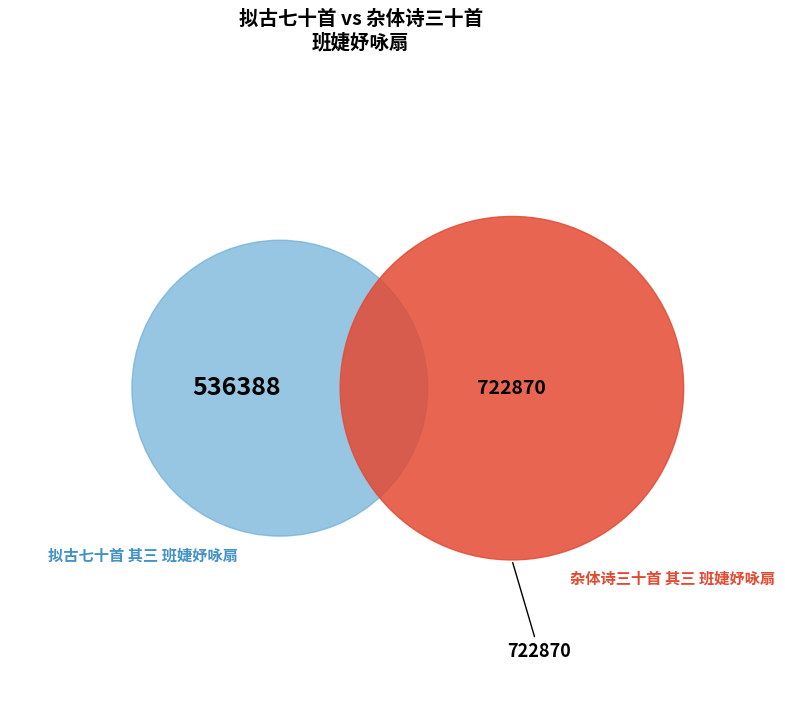

Which category has the biggest portion of the pie?

杂体诗三十首 其三 班婕妤咏扇